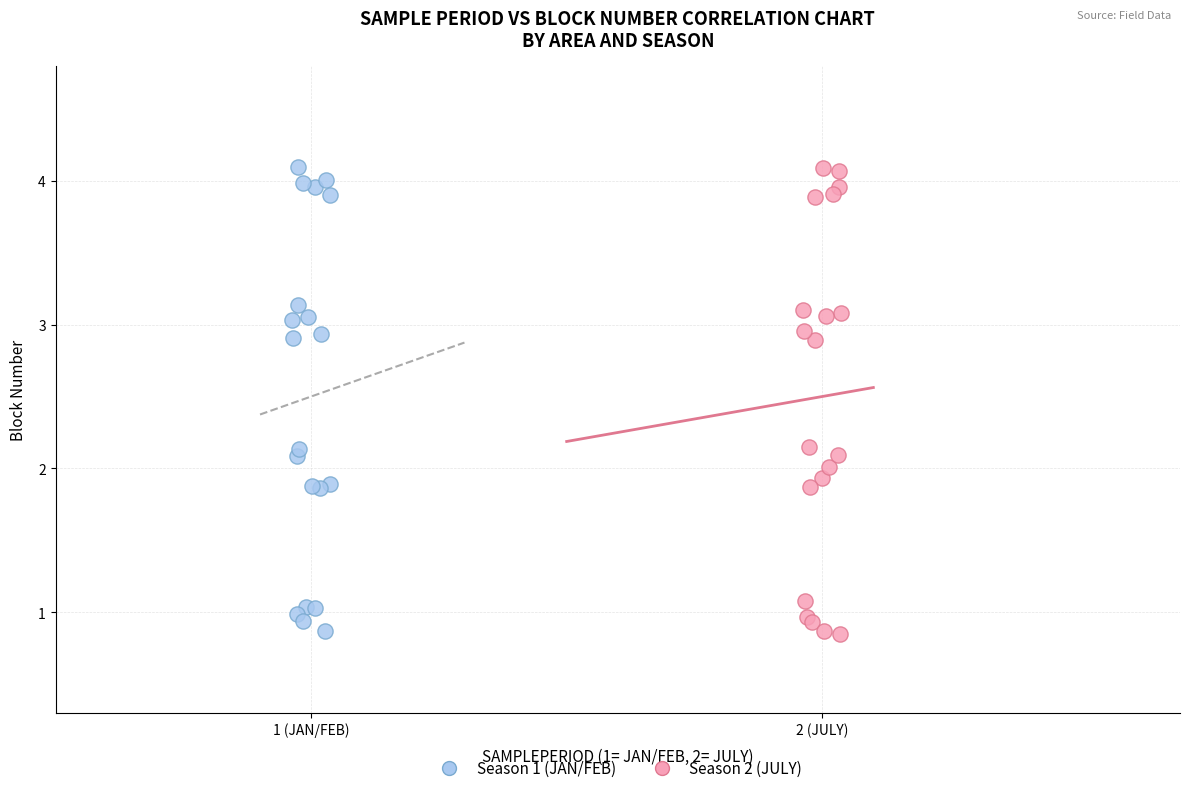

What are all the series names shown in the legend?

Season 1 (JAN/FEB), Season 2 (JULY)